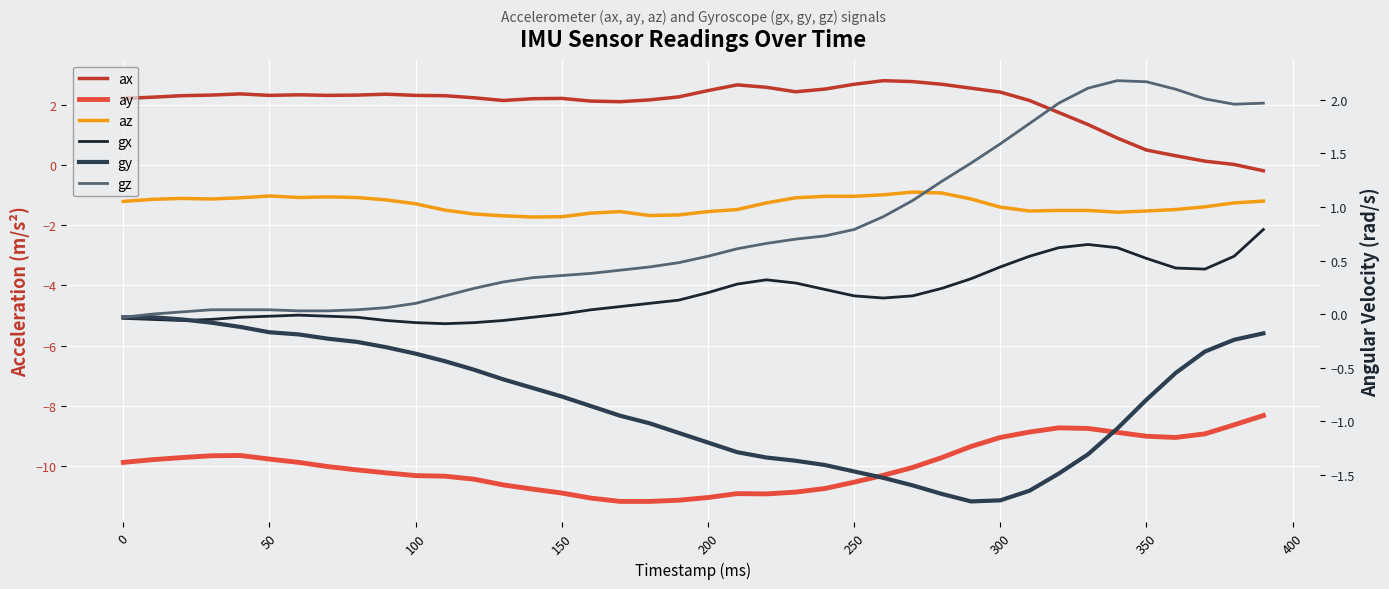

How many distinct data groups are displayed?

6